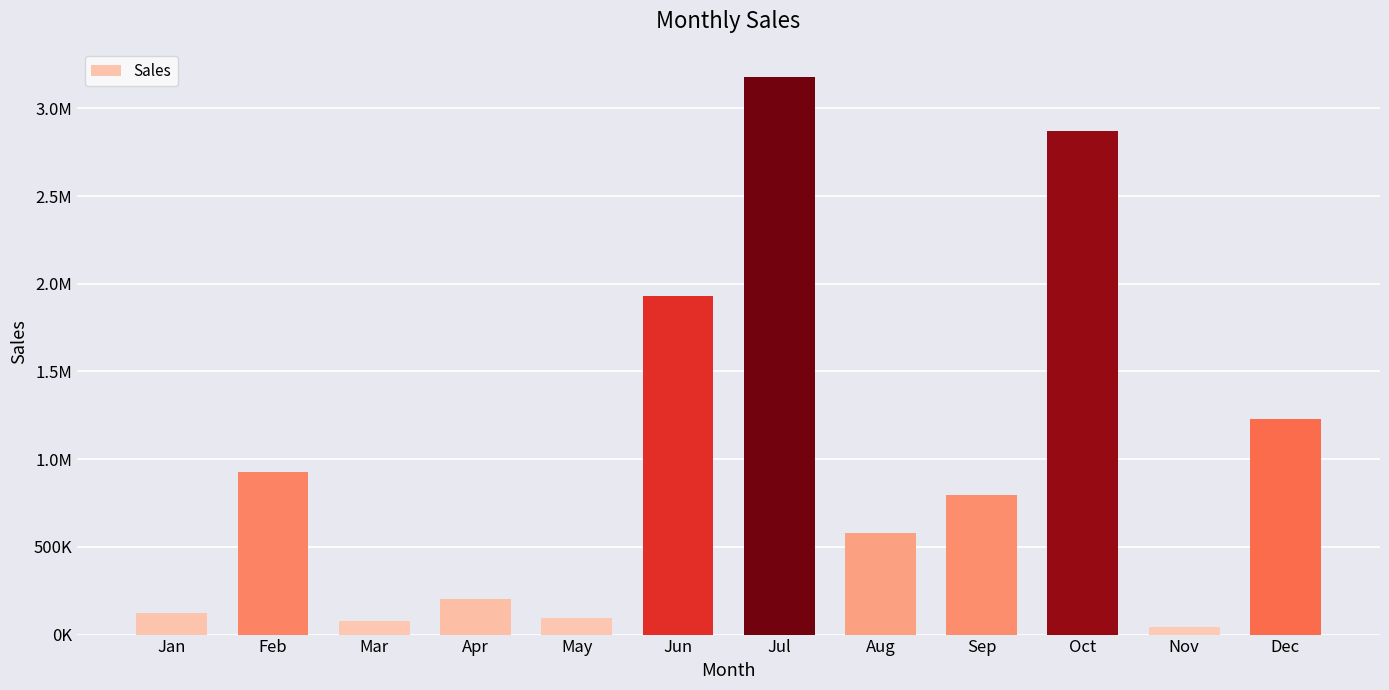

What is the change in value from Feb to Mar?

-850225.9